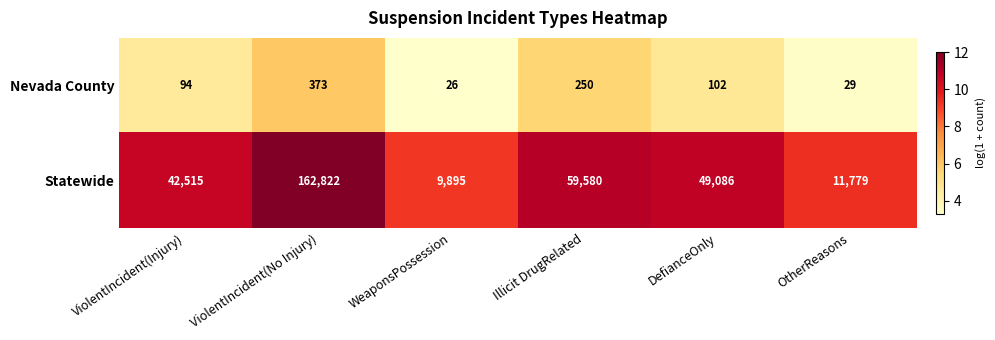

Reading left to right, extract all data points from this chart.

Nevada County: ViolentIncident(Injury)=94	ViolentIncident(No Injury)=373	WeaponsPossession=26	Illicit DrugRelated=250	DefianceOnly=102	OtherReasons=29
Statewide: ViolentIncident(Injury)=42515	ViolentIncident(No Injury)=162822	WeaponsPossession=9895	Illicit DrugRelated=59580	DefianceOnly=49086	OtherReasons=11779